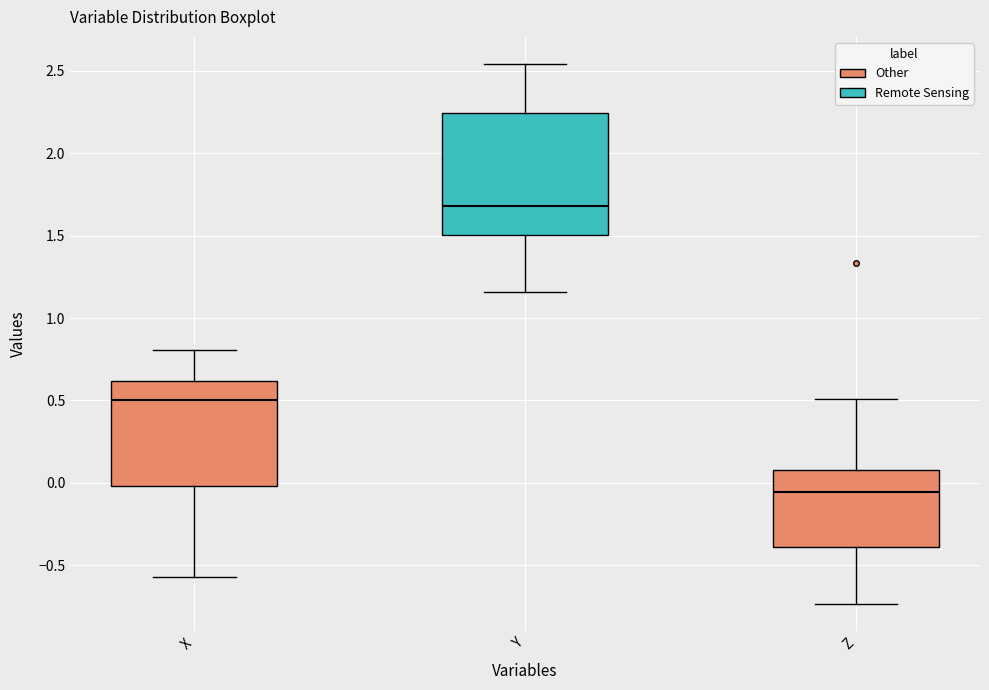

Which box's median line is the highest?

Y